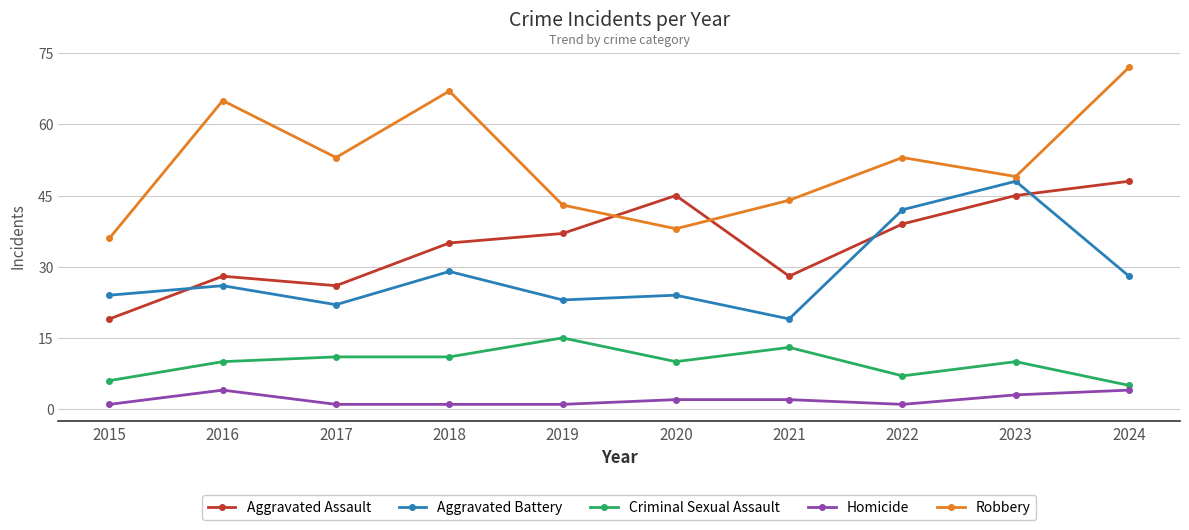

True or false: Robbery has more than 1 points higher than both neighbors.

True